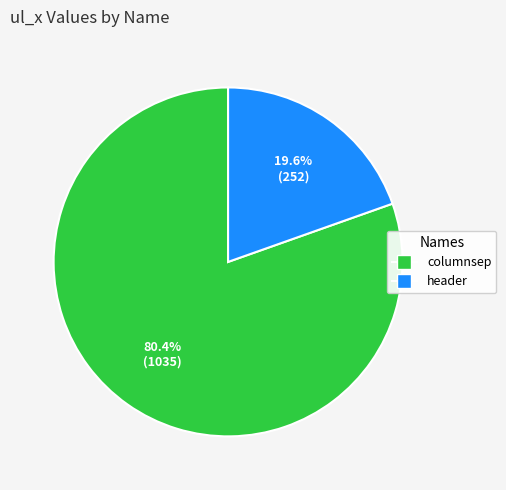

What percentage is the columnsep slice, to the nearest percent?

80%